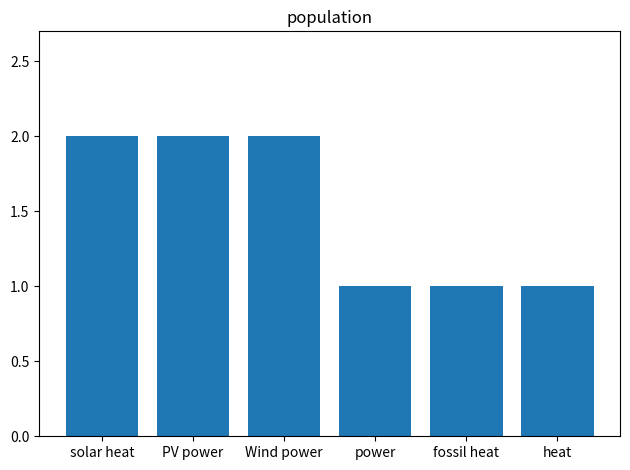

What is the label of the 6th bar from the right?

solar heat